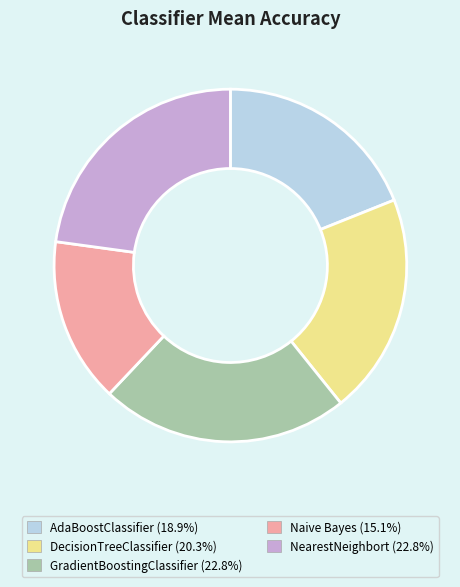

Approximately how many times larger is the value at Naive Bayes compared to AdaBoostClassifier?

0.8